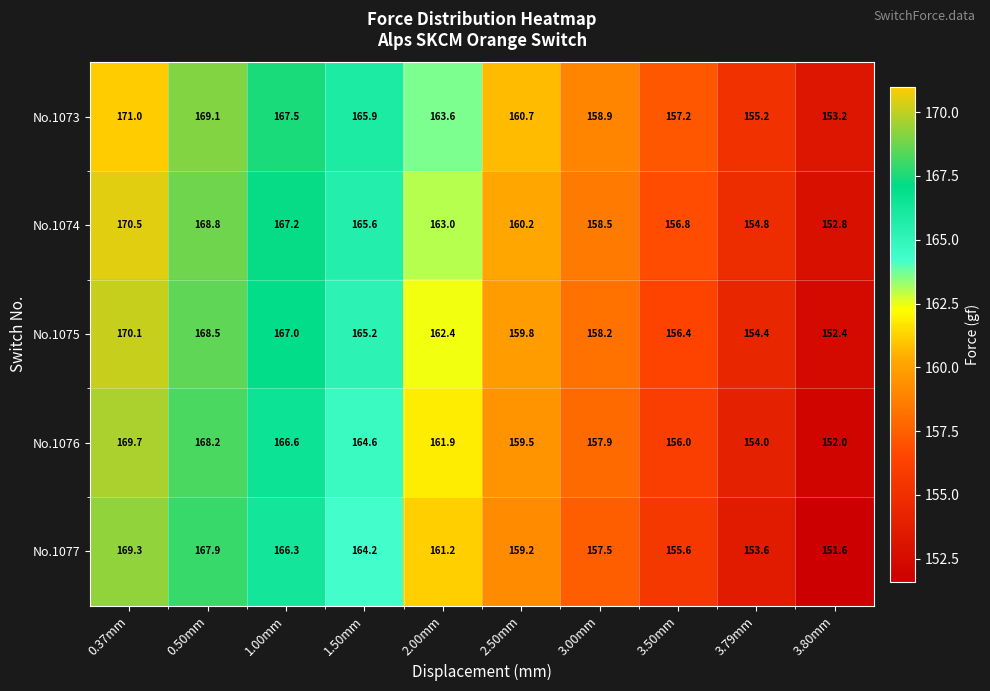

At 2.50mm, list the series in order from largest to smallest.

No.1073, No.1074, No.1075, No.1076, No.1077